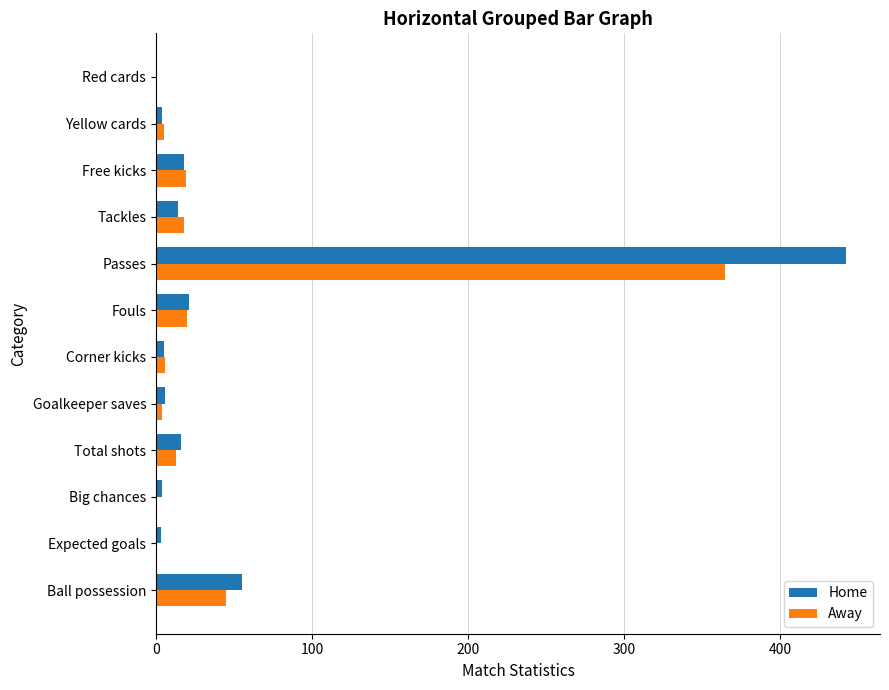

At which label is Home closest to 221?

Ball possession